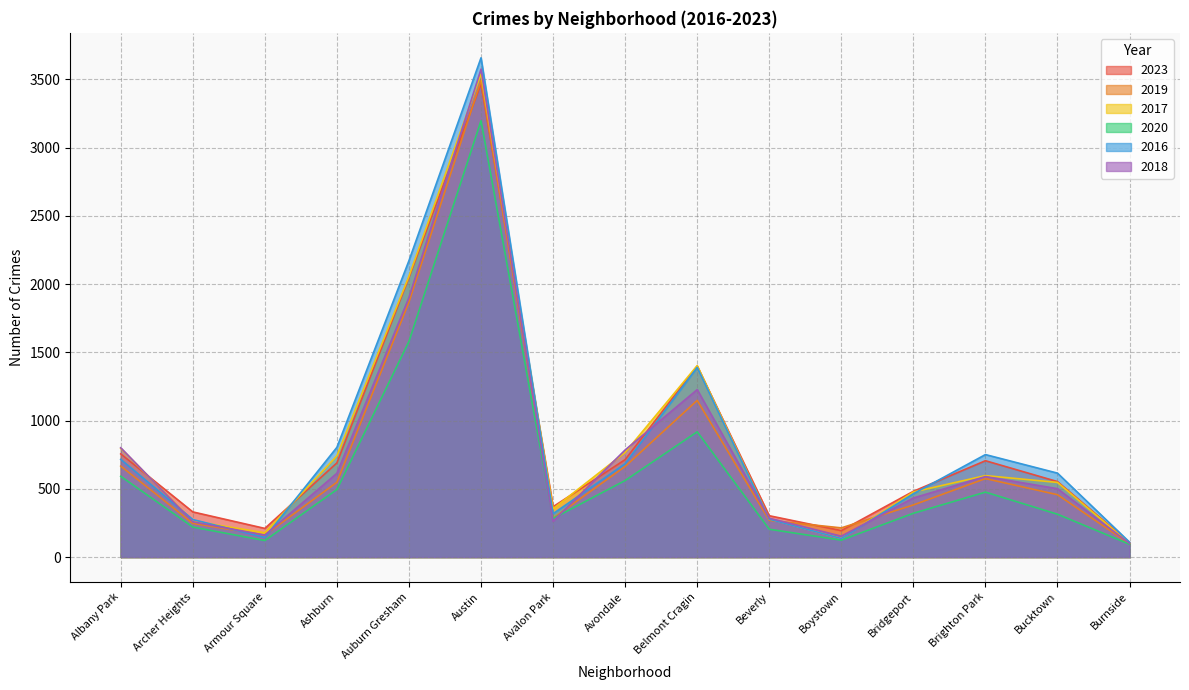

What is the value of the 2018 point at the 1st from the left?

801